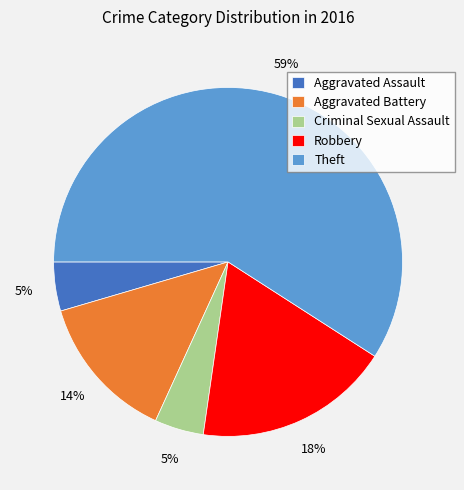

To the nearest percent, what is the average slice percentage?

20%